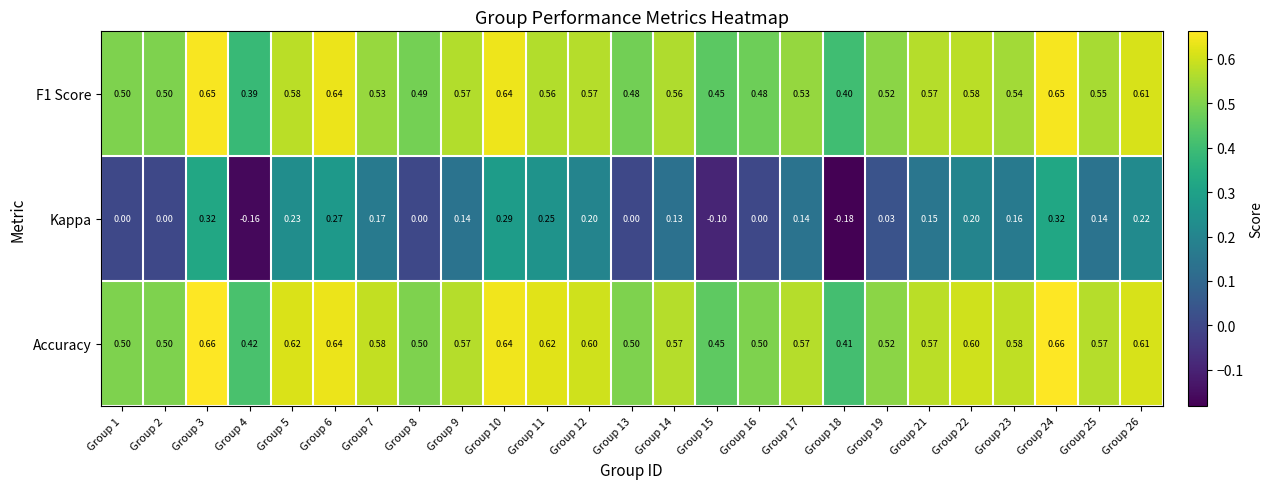

What is the total value across all series at Group 7?

1.3